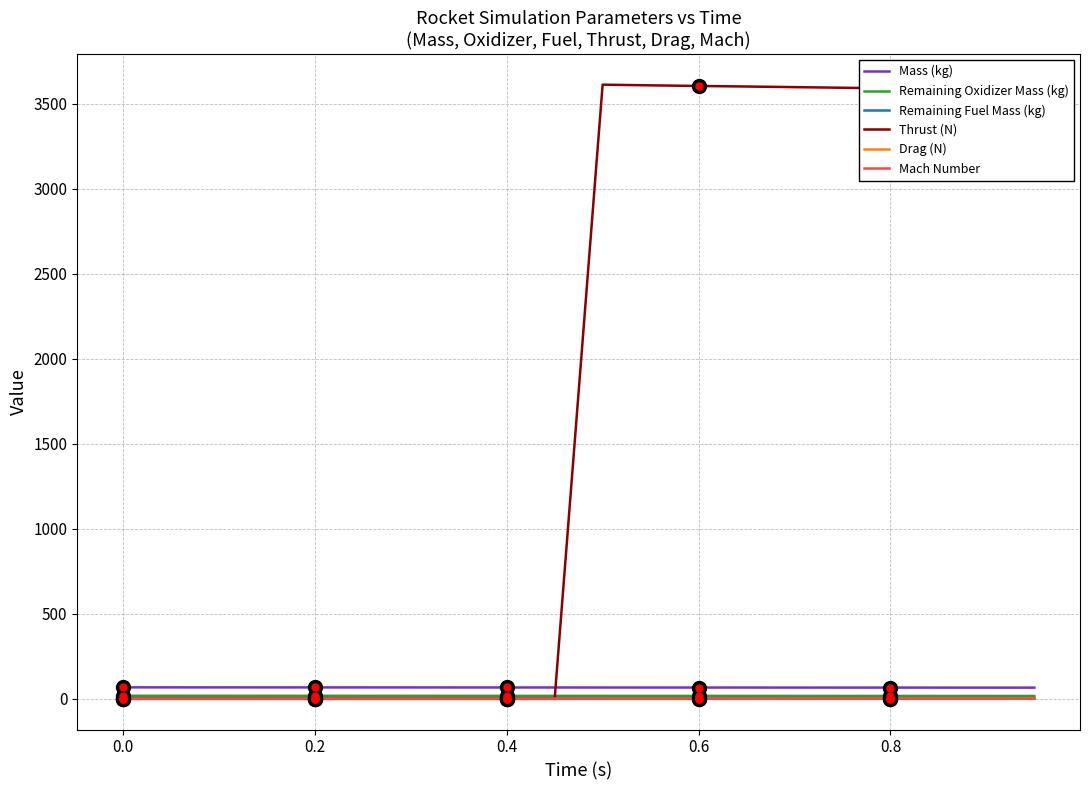

True or false: Remaining Oxidizer Mass (kg) has more than 2 points higher than both neighbors.

False